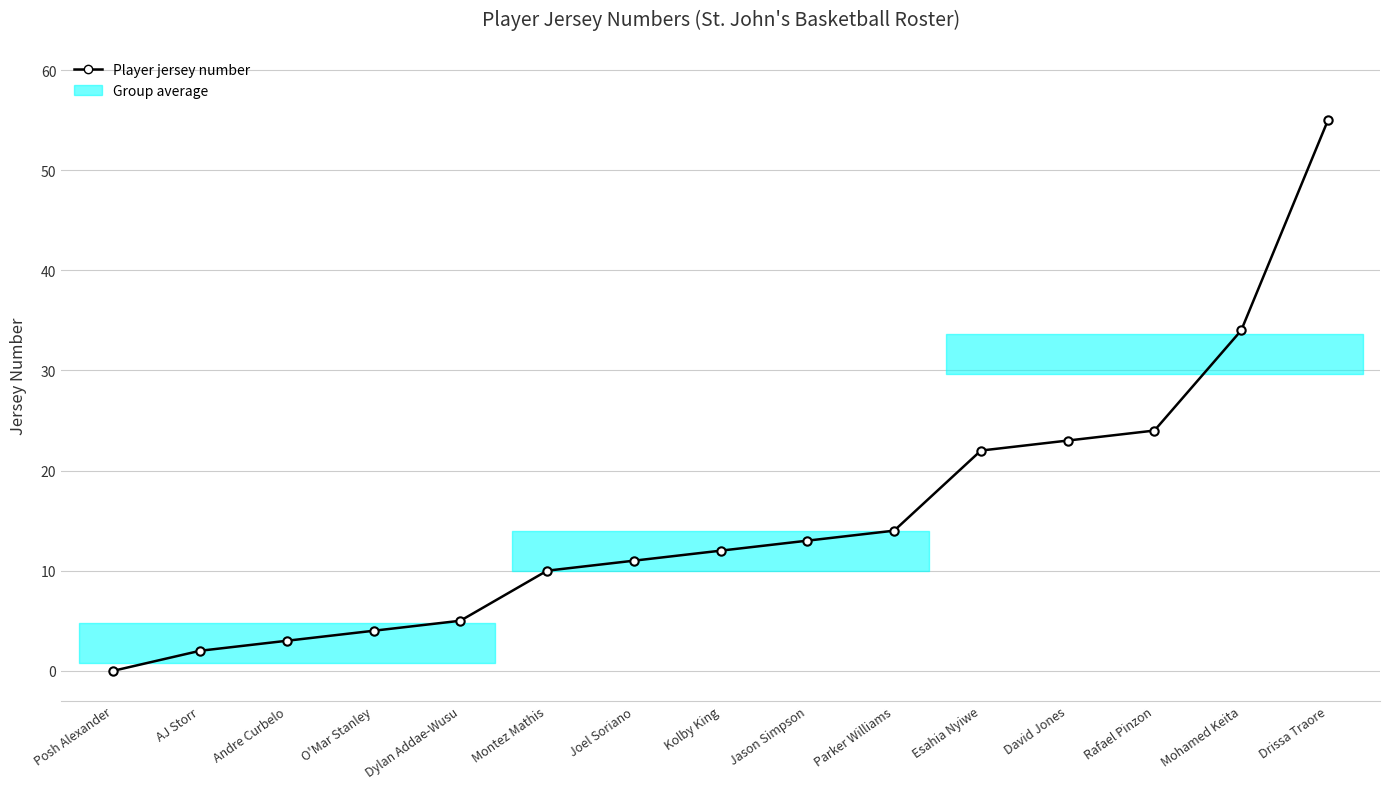

True or false: there are more than 1 points higher than both neighbors.

False